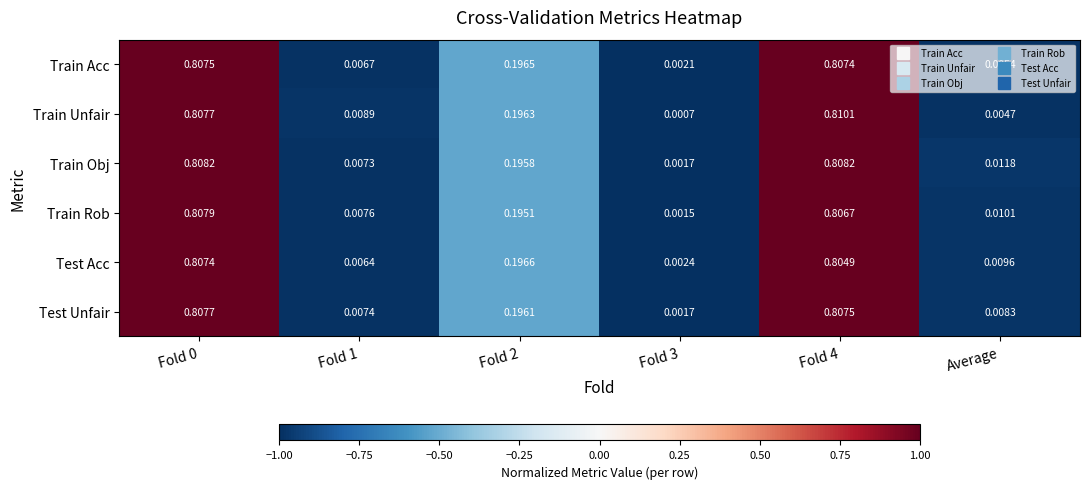

Rank the series by their maximum value, from lowest to highest.

Test Acc, Train Acc, Test Unfair, Train Rob, Train Obj, Train Unfair